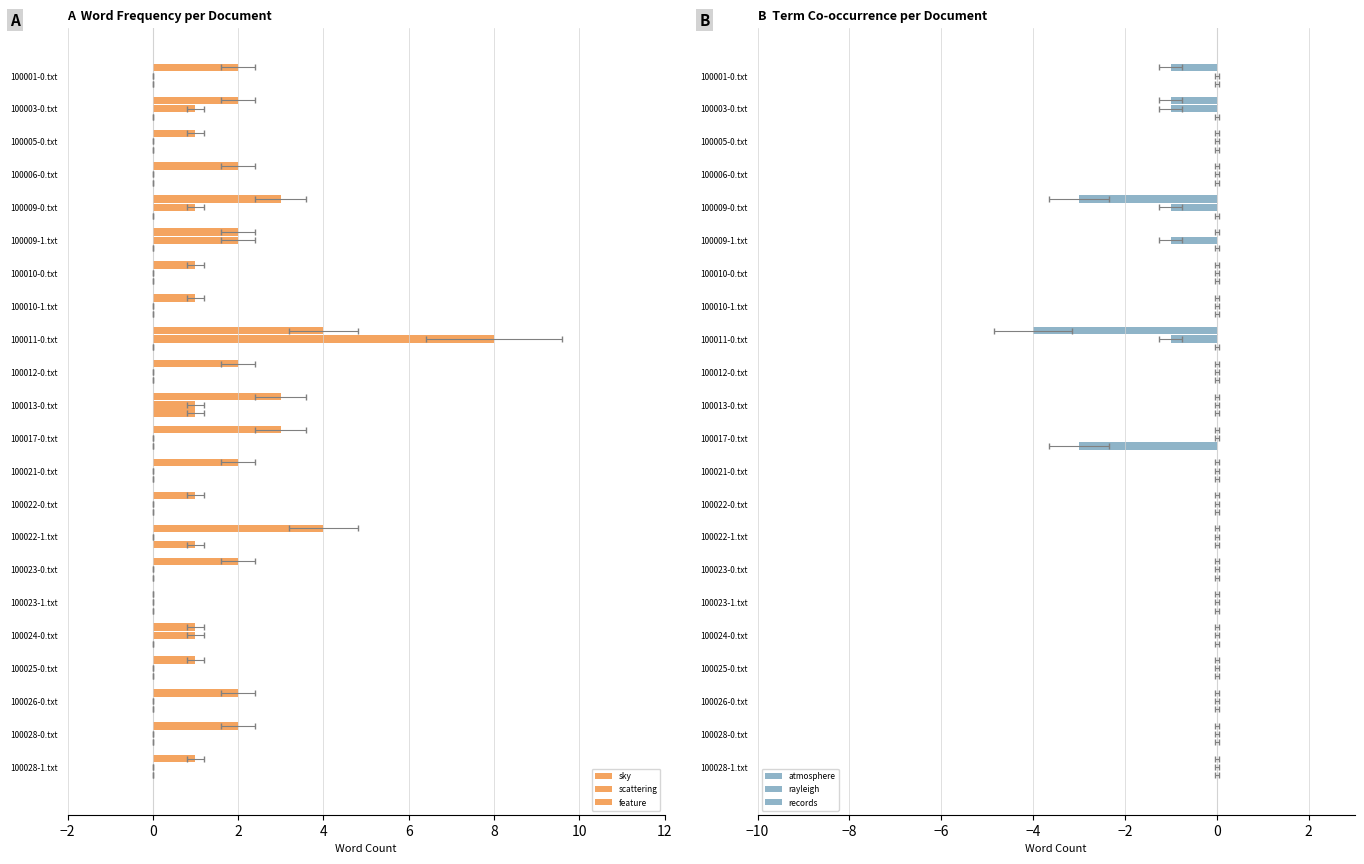

Which series has the widest spread of values?

scattering